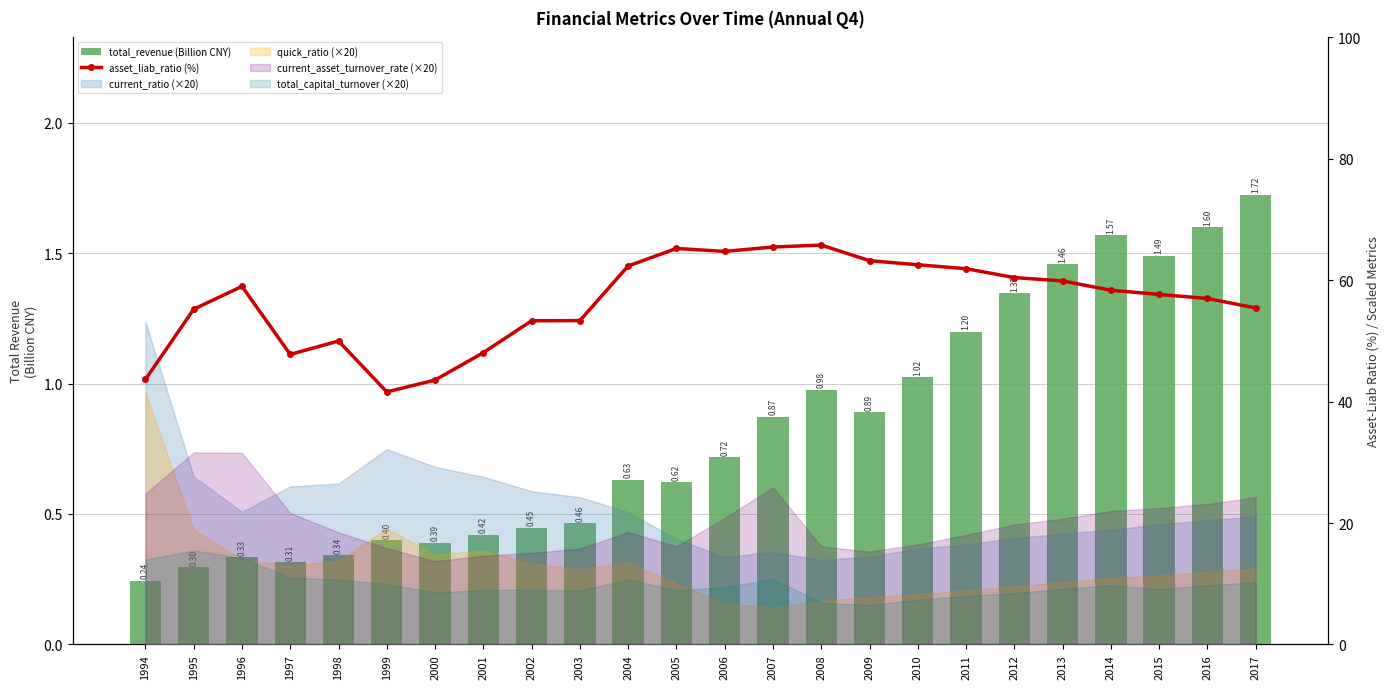

What is the value of the asset_liab_ratio (%) bar at the 20th from the left?

59.9